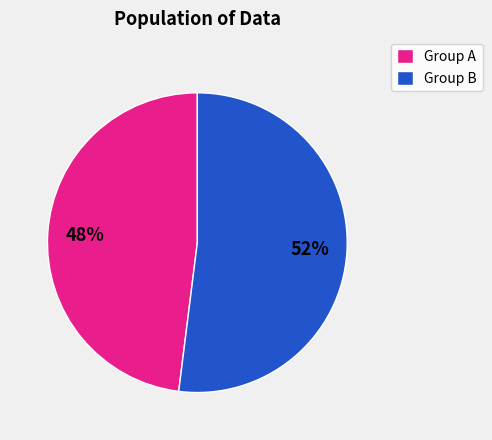

To the nearest percent, what portion does Group A represent?

48%